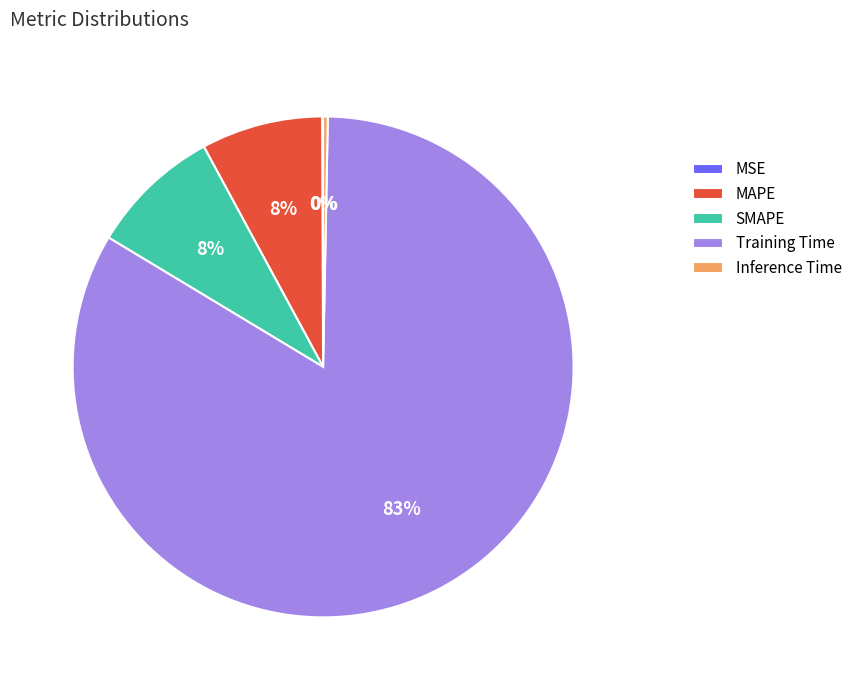

Is the sum of Inference Time and MAPE greater than half?

No